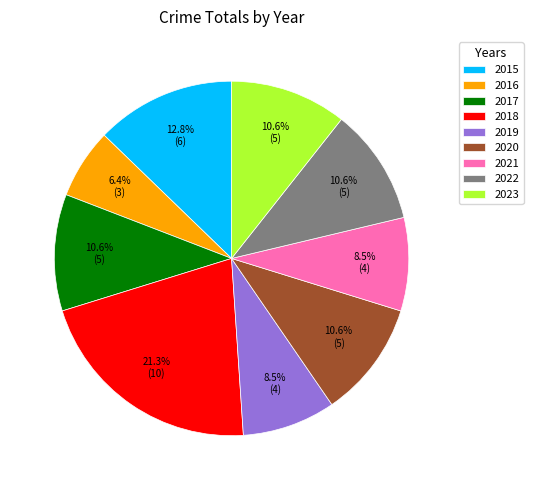

Is there any slice that represents more than half of the pie?

No